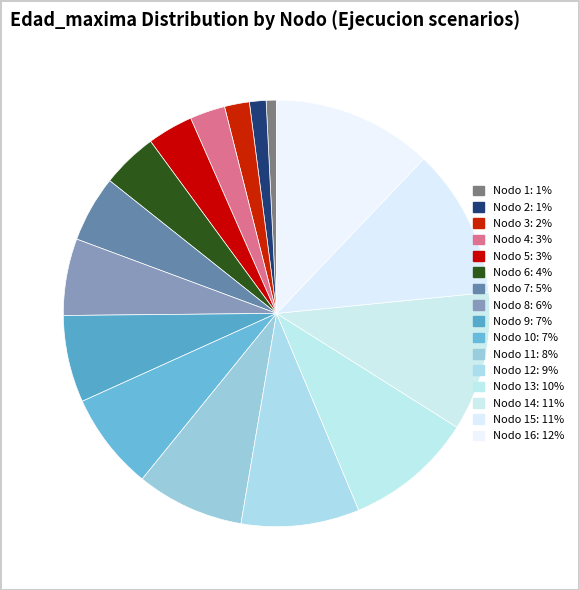

How many segments does this pie chart have?

16